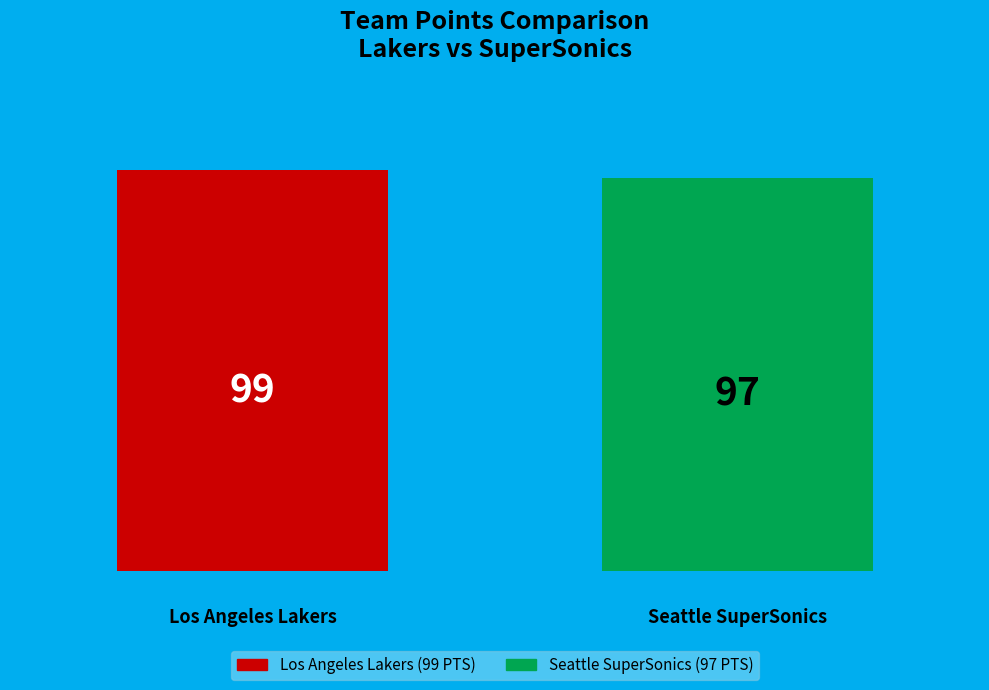

Does the chart contain stacked bars?

No